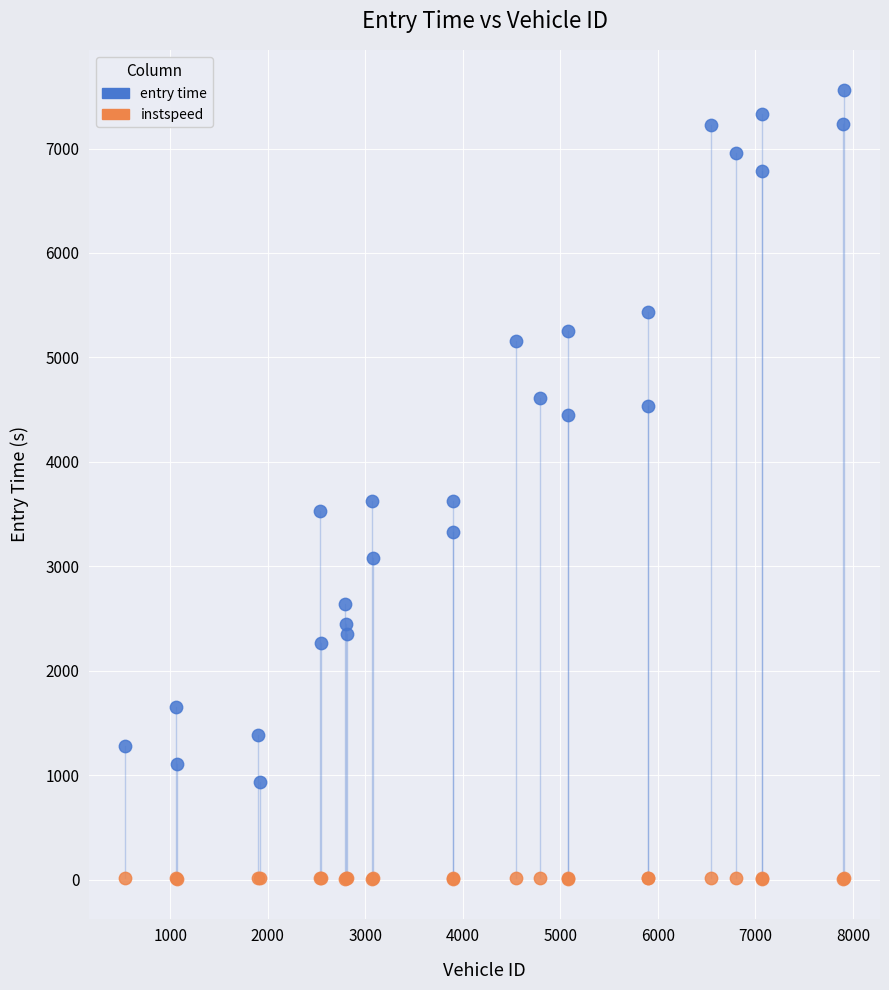

What are all the series names shown in the legend?

entry time, instspeed